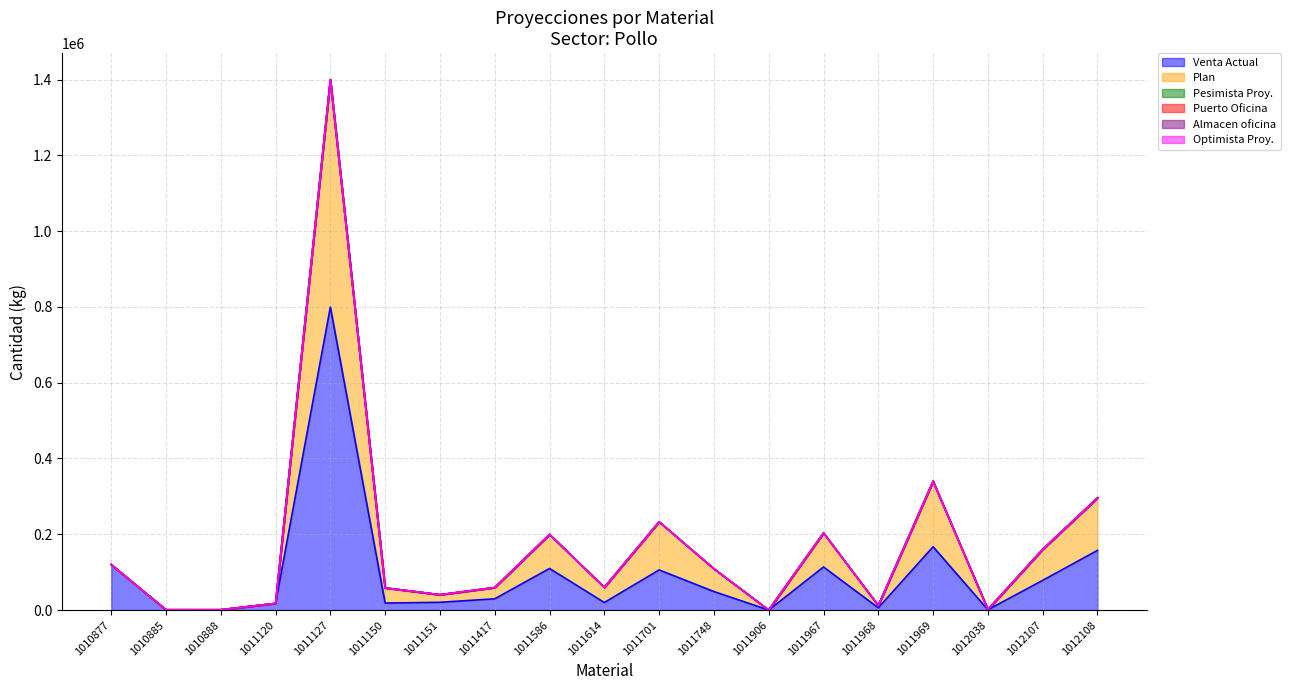

True or false: Puerto Oficina and Pesimista Proy. cross at least once.

False